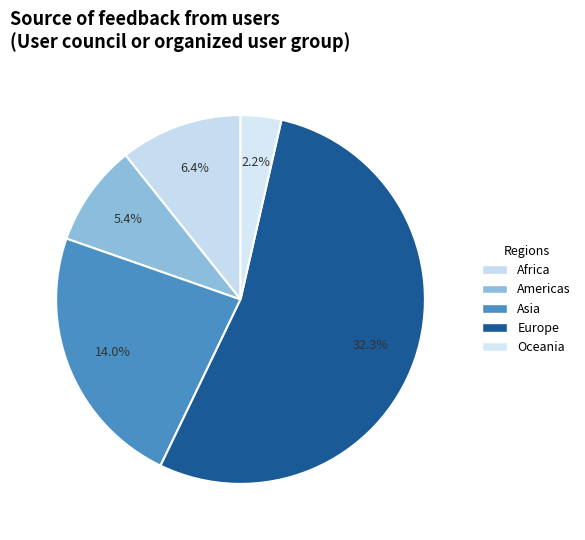

True or false: Africa accounts for 11% of the total.

True